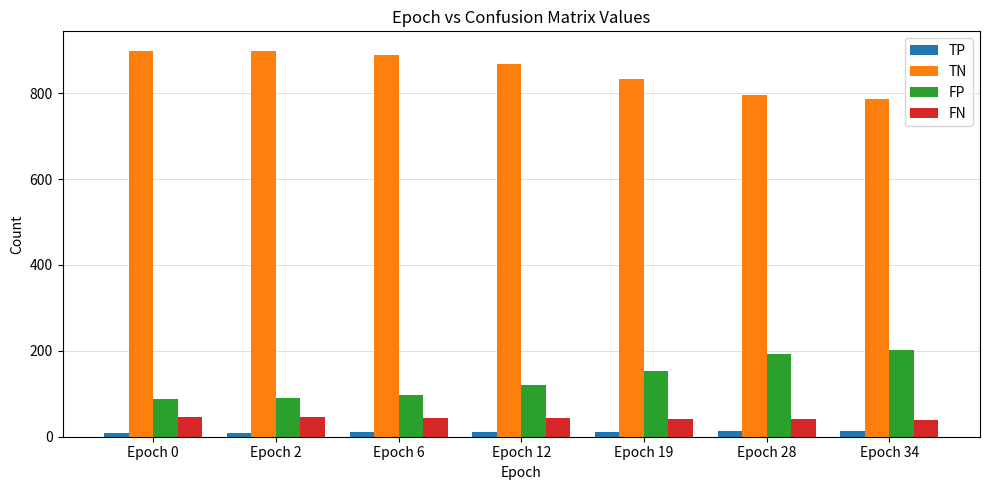

True or false: FN has a value of 46 at Epoch 0.

True